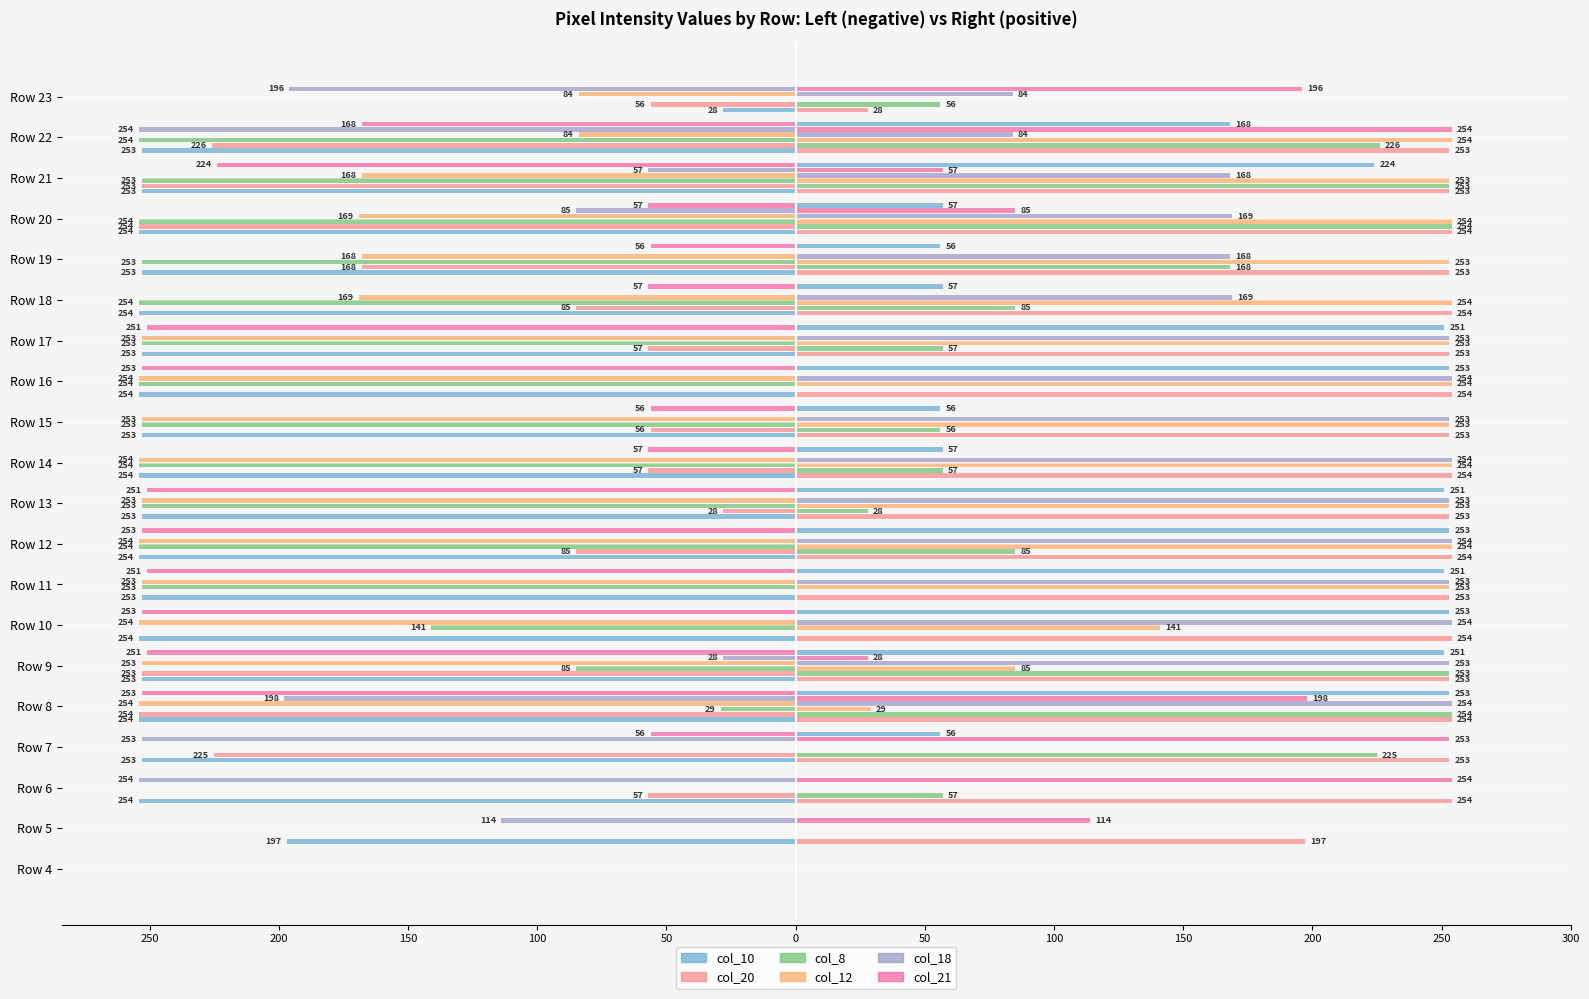

What is the average value of the col_18 series?

-72